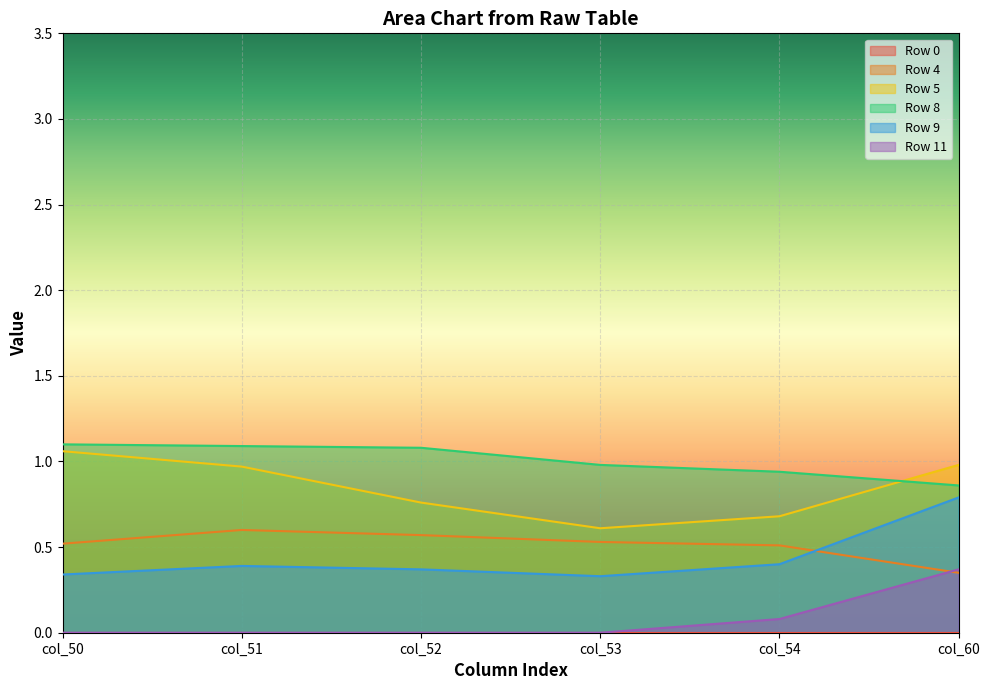

True or false: Row 9 has a value of 0.4 at col_51.

True